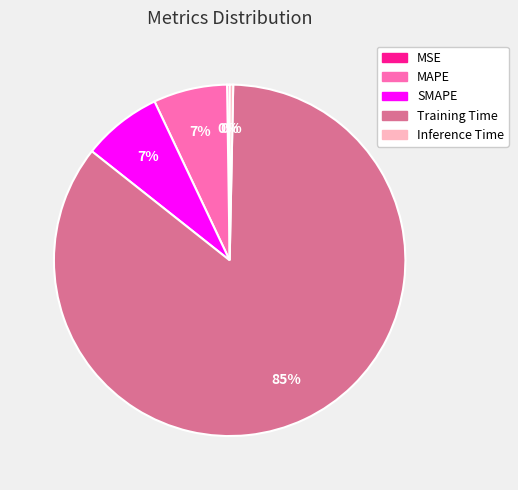

Which slice is the largest?

Training Time